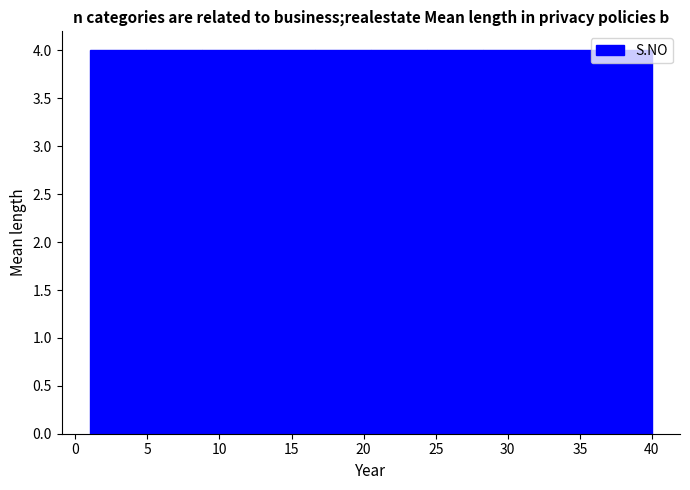

Reading left to right, list every bar in this chart as the range it spans on the x-axis followed by its height. Neither the bar edges nor the heights are printed on the chart, so give them approximately, as read against the axes.

1.0 to 4.9: 4
4.9 to 8.8: 4
8.8 to 12.7: 4
12.7 to 16.6: 4
16.6 to 20.5: 4
20.5 to 24.4: 4
24.4 to 28.3: 4
28.3 to 32.2: 4
32.2 to 36.1: 4
36.1 to 40.0: 4